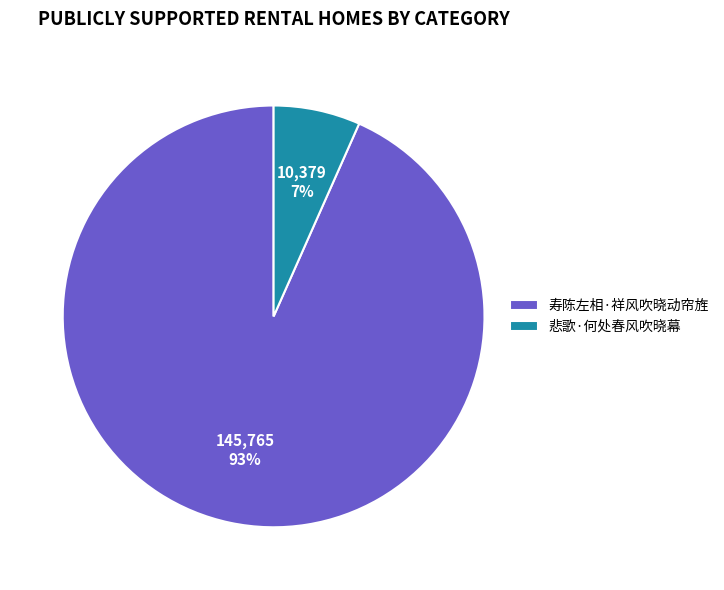

Between 悲歌·何处春风吹晓幕 and 寿陈左相·祥风吹晓动帘旌, which is larger?

寿陈左相·祥风吹晓动帘旌